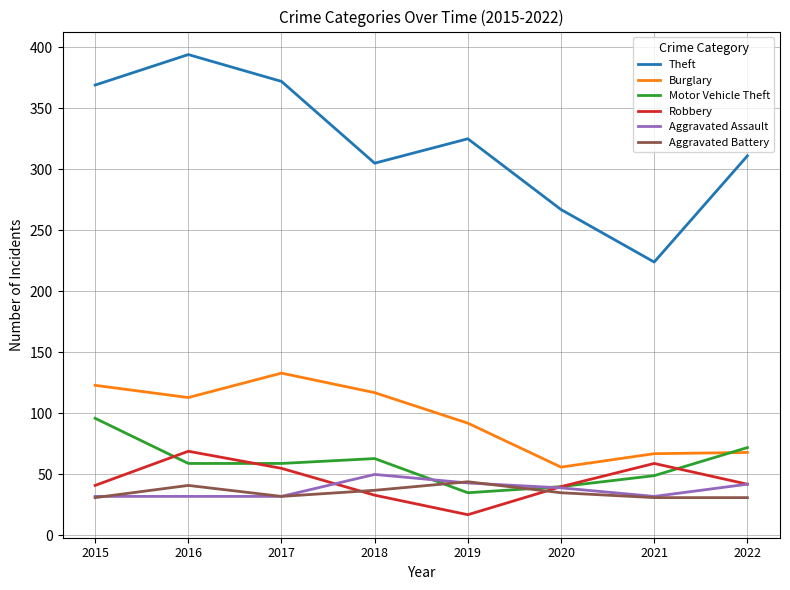

Between 2021 and 2022, which series saw the biggest shift?

Theft